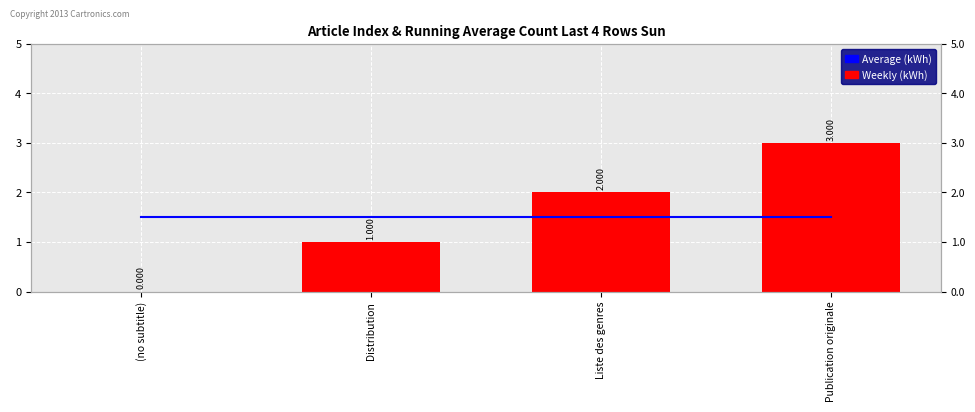

Which category has the highest value in the Average (kWh) series?

(no subtitle)